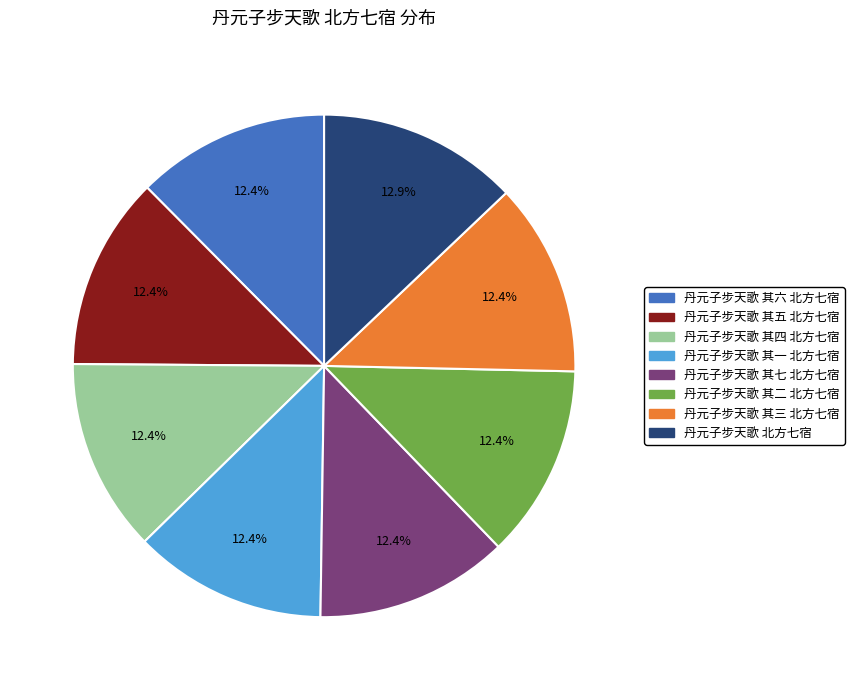

To the nearest percent, what is the combined percentage of 丹元子步天歌 其五 北方七宿 and 丹元子步天歌 其六 北方七宿?

25%